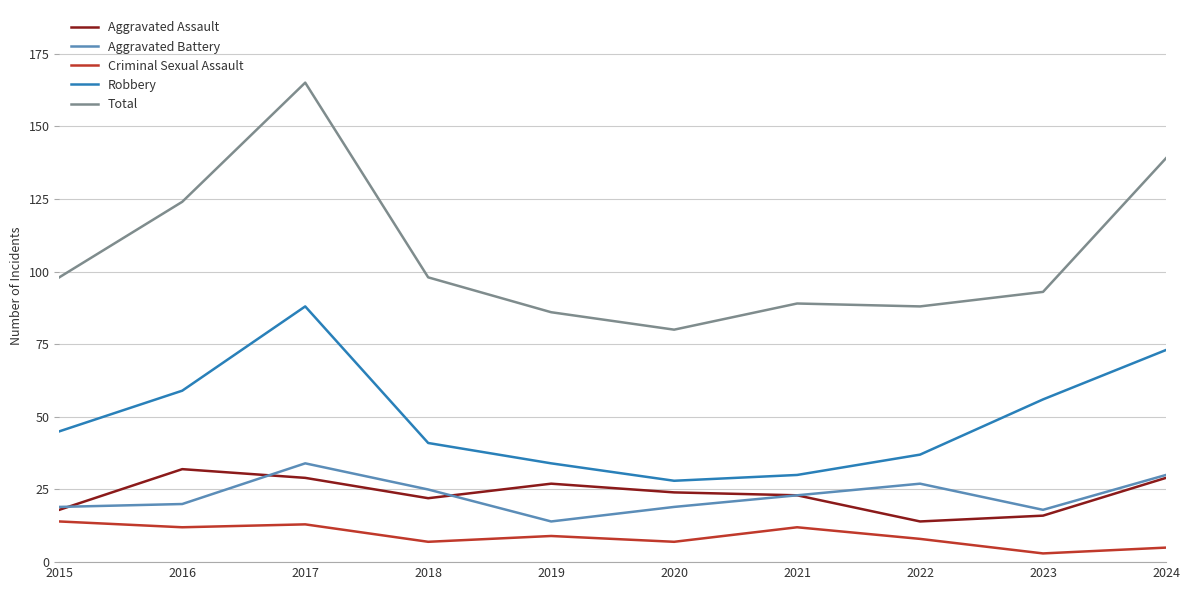

True or false: Total and Aggravated Assault cross at least once.

False